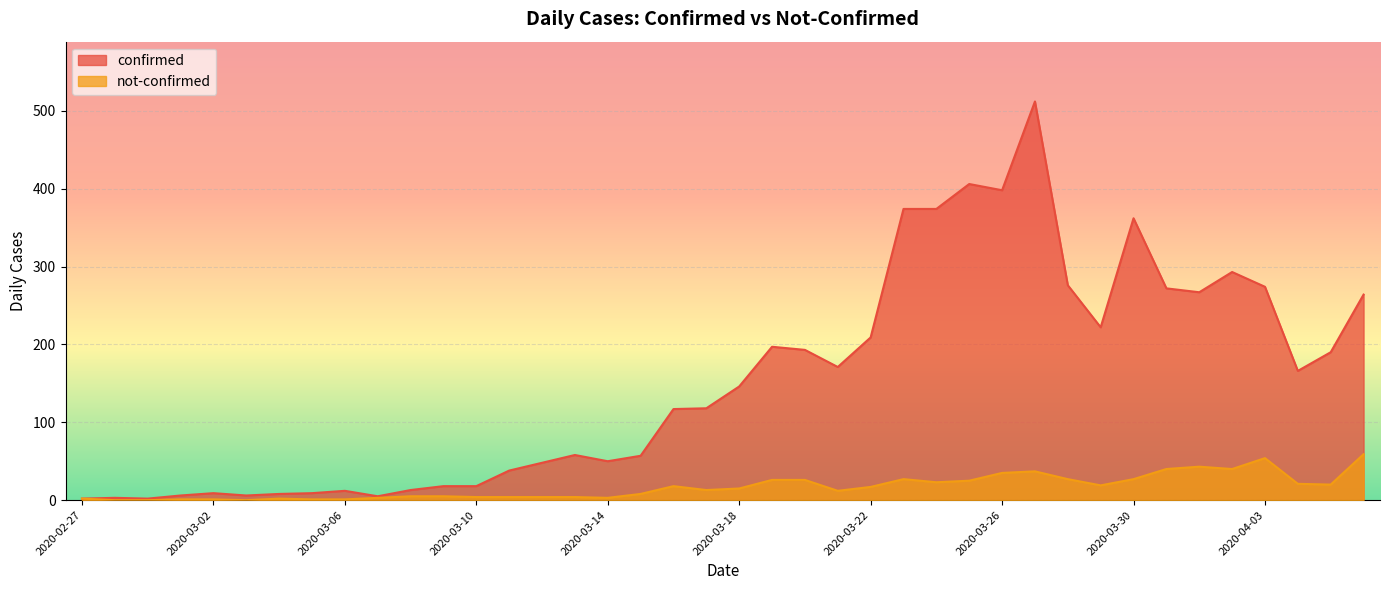

At which category does the chart reach its peak across all series?

2020-03-27